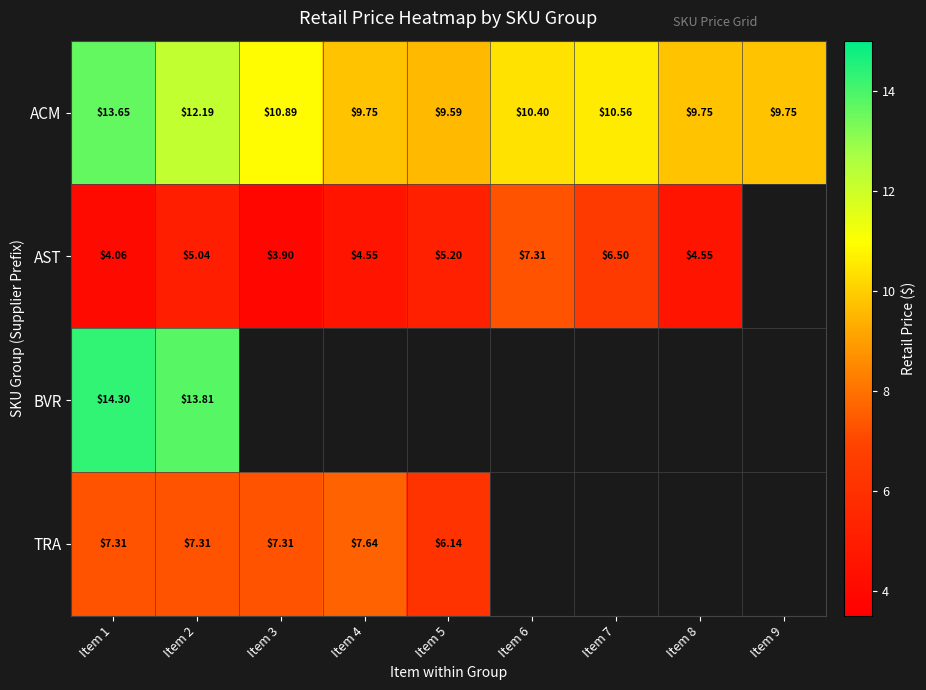

At how many categories does at least one series exceed 5?

9